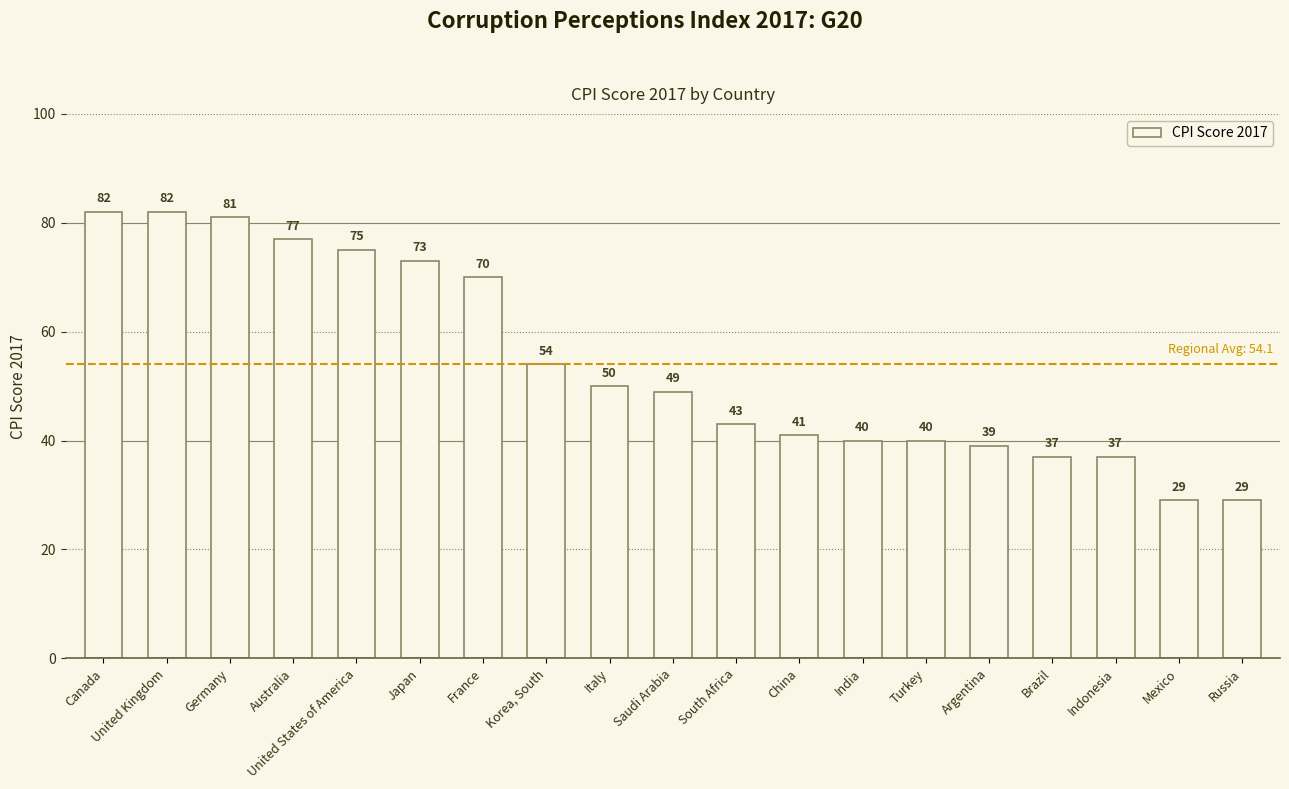

What is the maximum value shown in the chart?

82